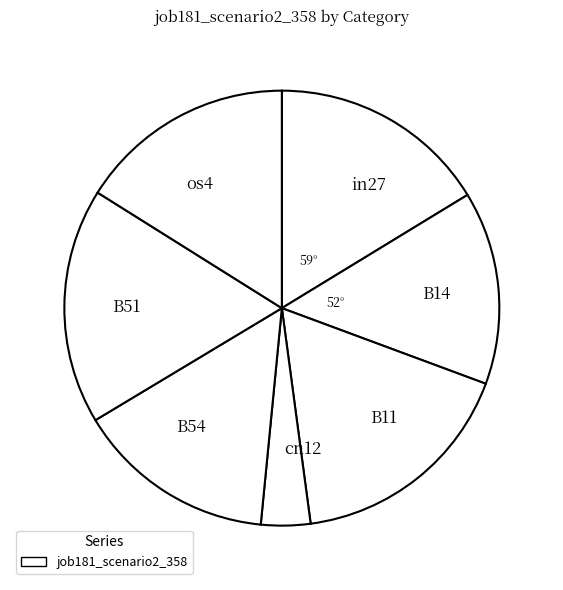

Which slice is the smallest?

cn12